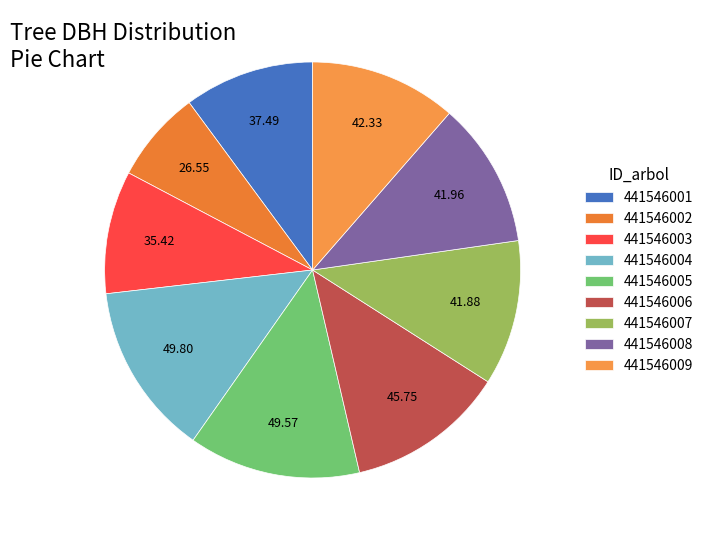

Does 441546006 represent more than half of the total?

No